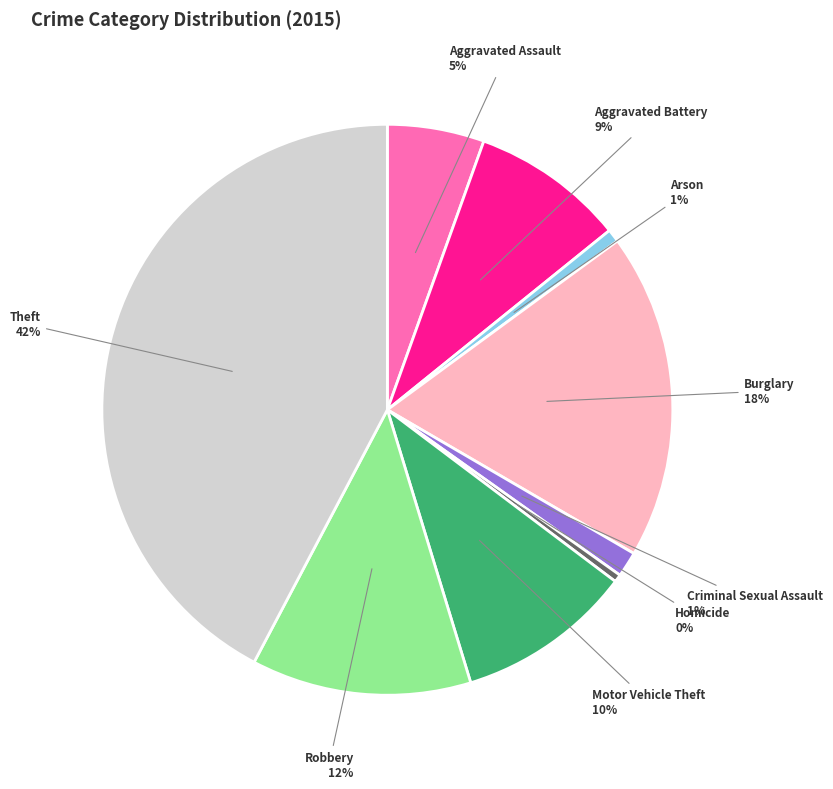

What is the ratio of the value at Robbery to the value at Motor Vehicle Theft?

1.2